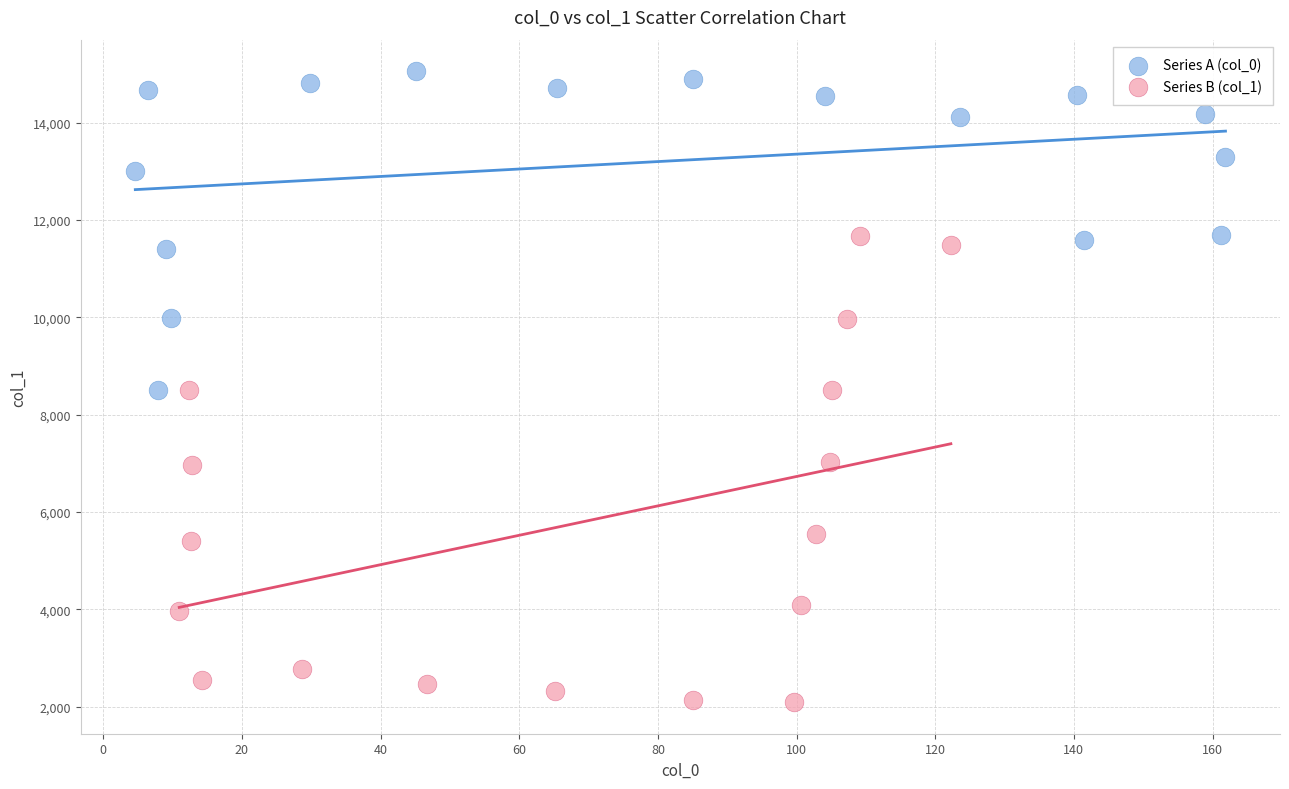

Which series contains the lowest Y value?

Series B (col_1)